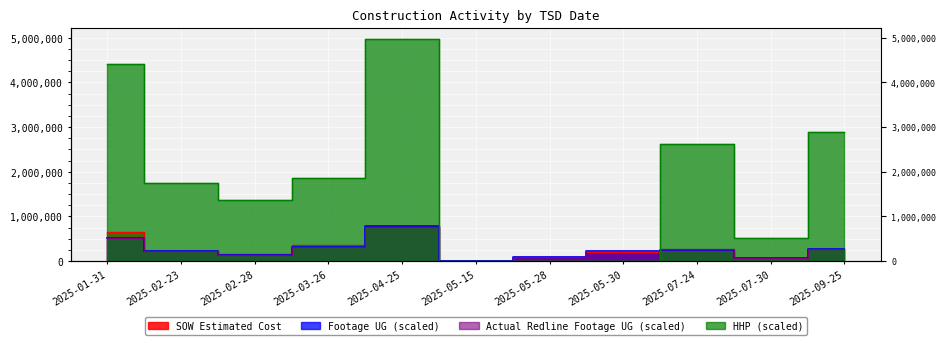

How many values in the Actual Redline Completed Footage UG series exceed 226540?

6